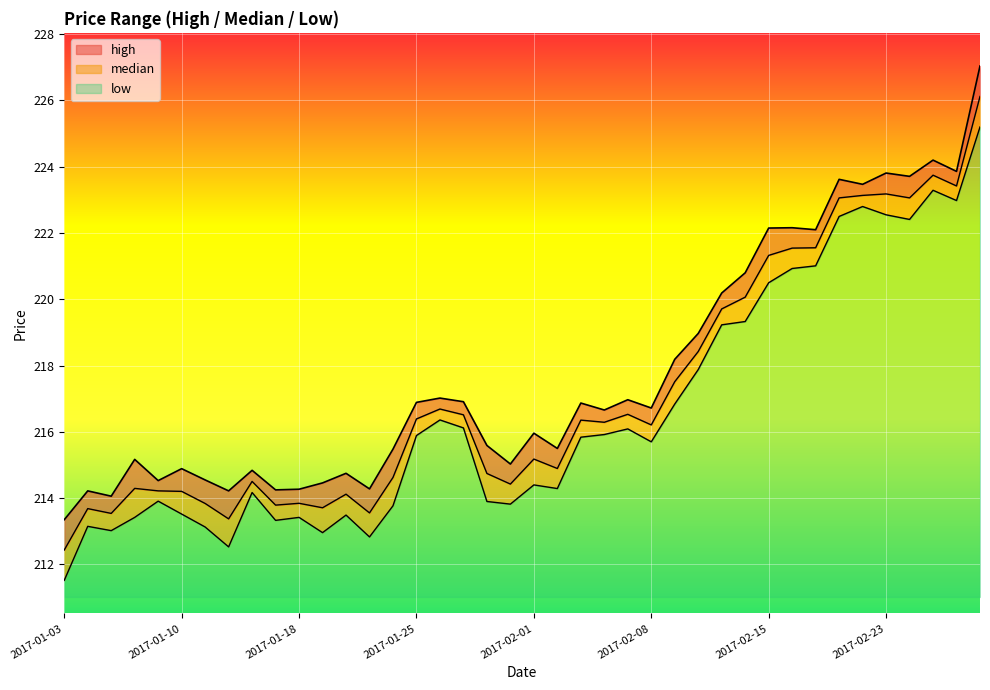

What is the label of the 15th point from the right?

2017-02-08